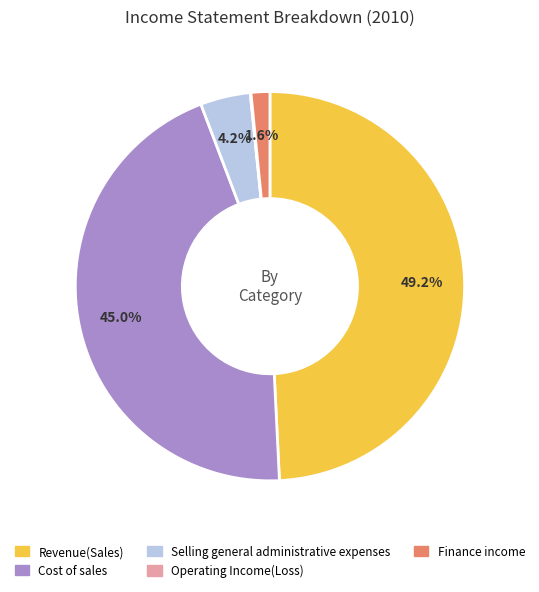

Does any single category account for the majority?

No